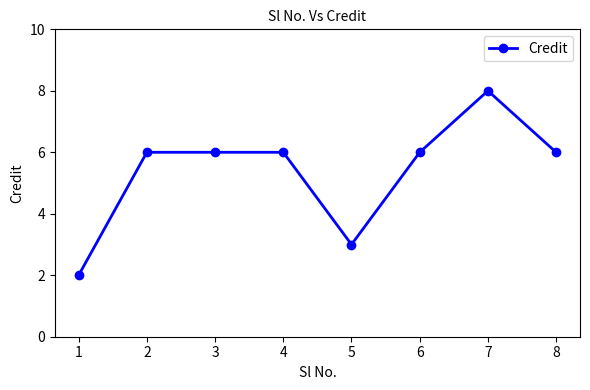

Reading left to right, extract all data points from this chart.

1=2	2=6	3=6	4=6	5=3	6=6	7=8	8=6